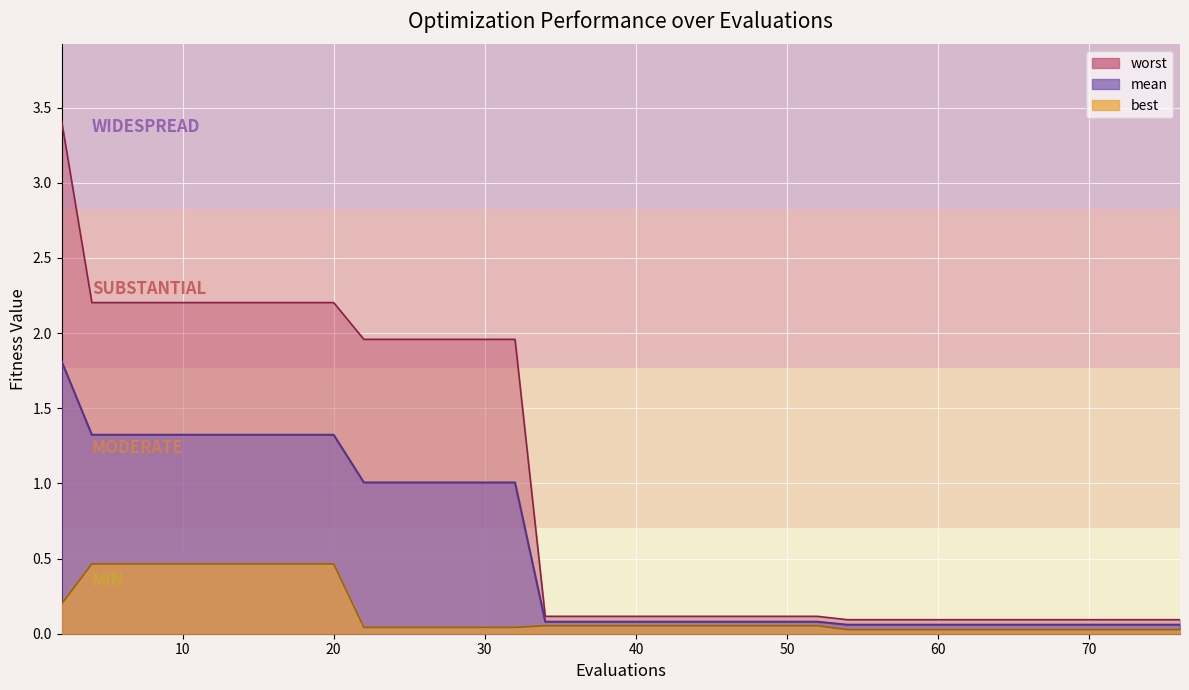

What is the value of the worst point at the 23rd from the left?

0.1